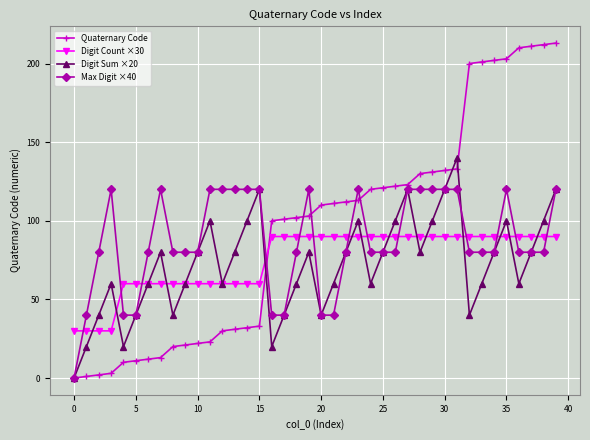

Which series has the widest spread of values?

Quaternary Code